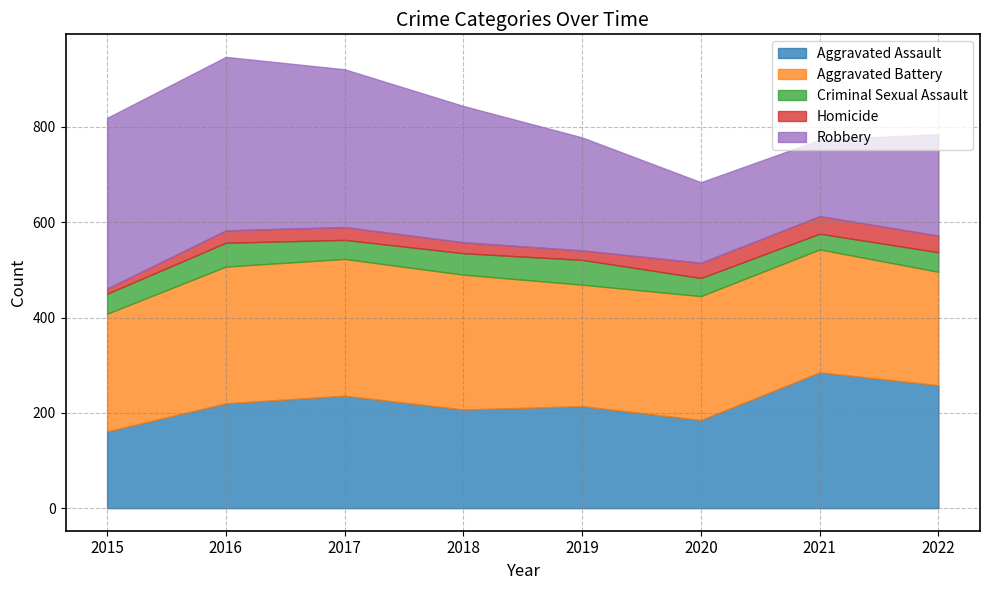

What is the total value across all series at 2017?

921